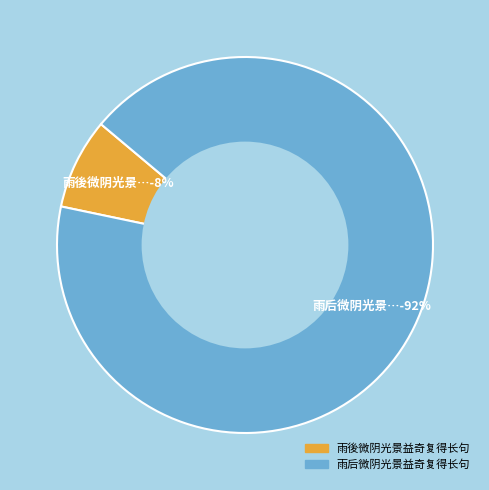

How many slices are in this pie chart?

2